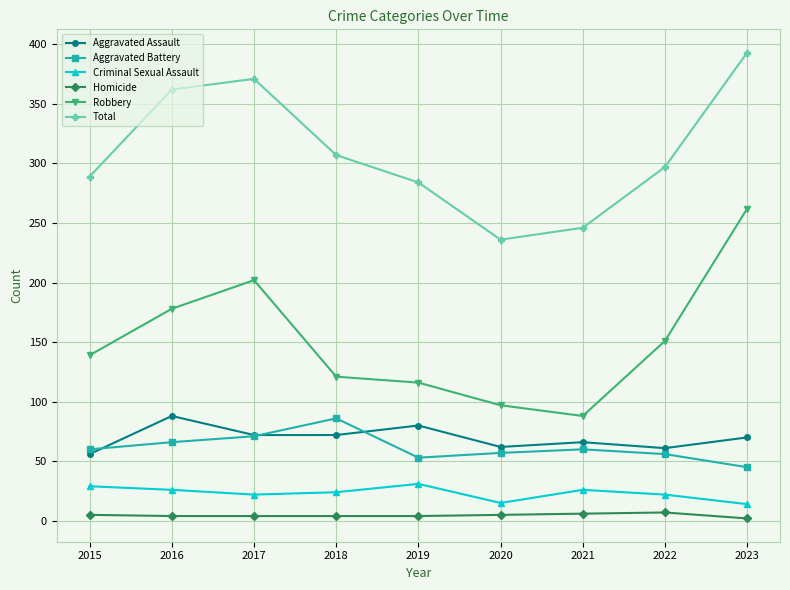

What are all the series names shown in the legend?

Aggravated Assault, Aggravated Battery, Criminal Sexual Assault, Homicide, Robbery, Total